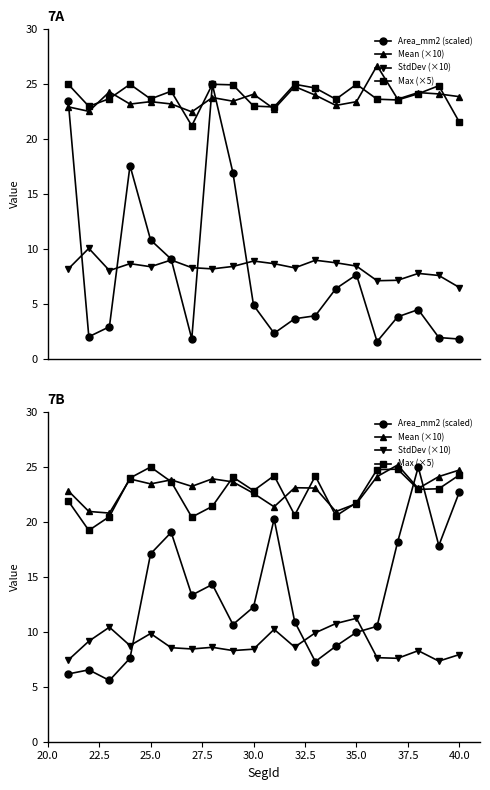

What is the total value across all series at 22.5?

55.9